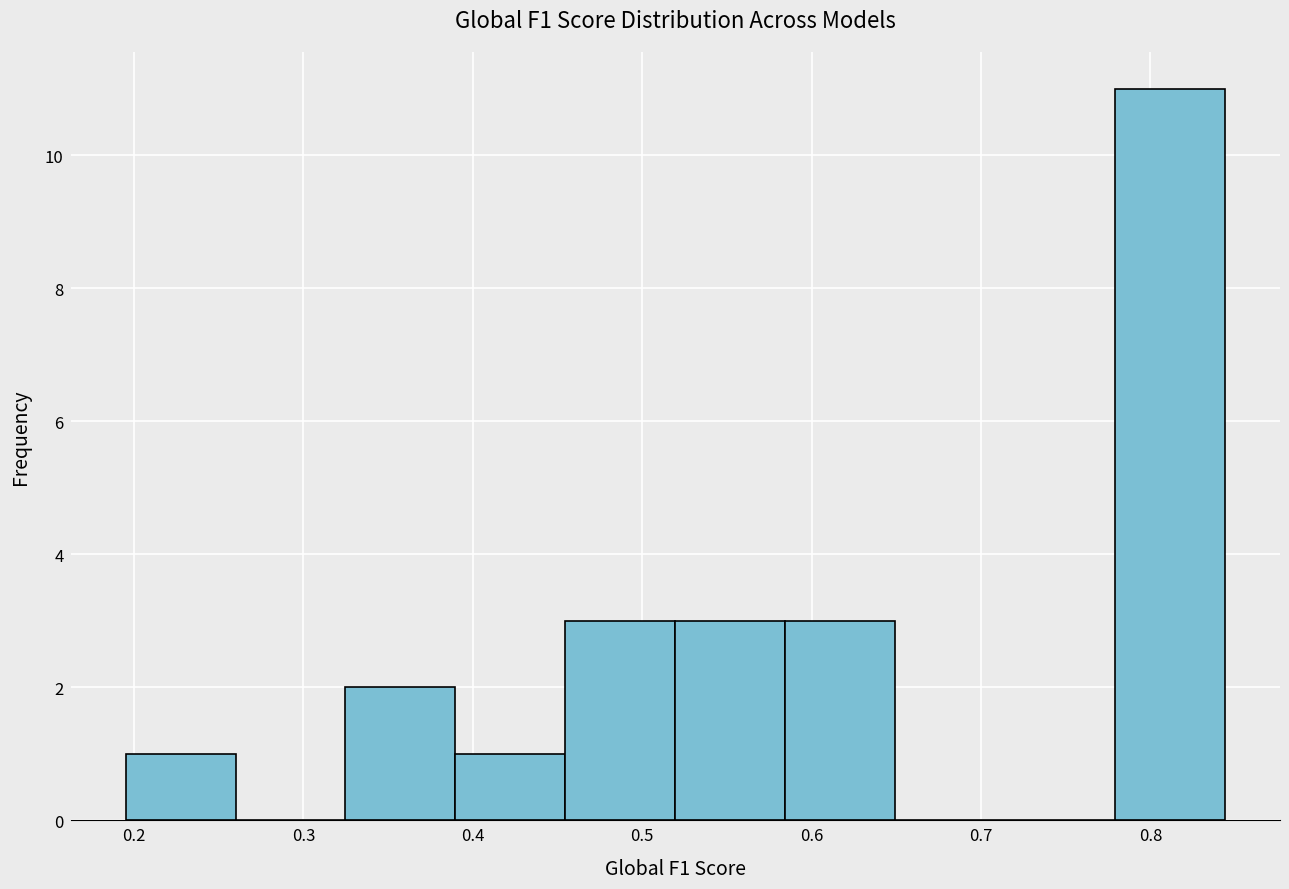

Reading left to right, list every bar in this chart as the range it spans on the x-axis followed by its height. Neither the bar edges nor the heights are printed on the chart, so give them approximately, as read against the axes.

0.20 to 0.26: 1
0.26 to 0.32: 0
0.32 to 0.39: 2
0.39 to 0.45: 1
0.45 to 0.52: 3
0.52 to 0.58: 3
0.58 to 0.65: 3
0.65 to 0.71: 0
0.71 to 0.78: 0
0.78 to 0.84: 11